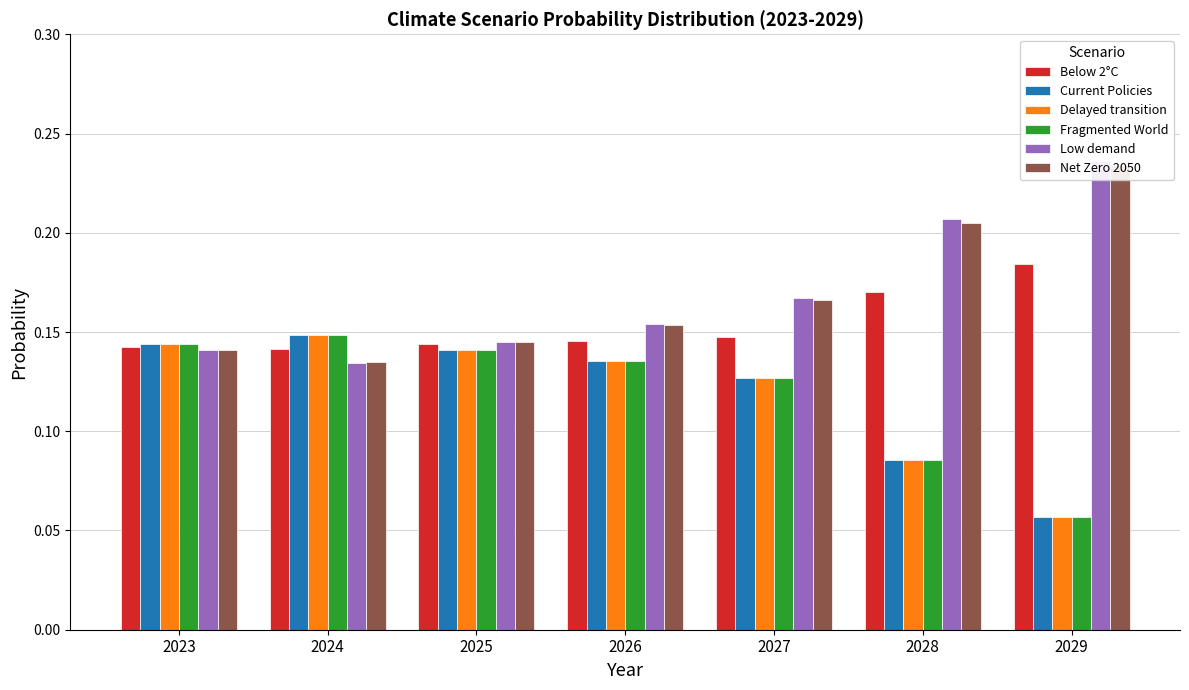

Rank the categories by Fragmented World value from lowest to highest.

2029, 2028, 2027, 2026, 2025, 2023, 2024